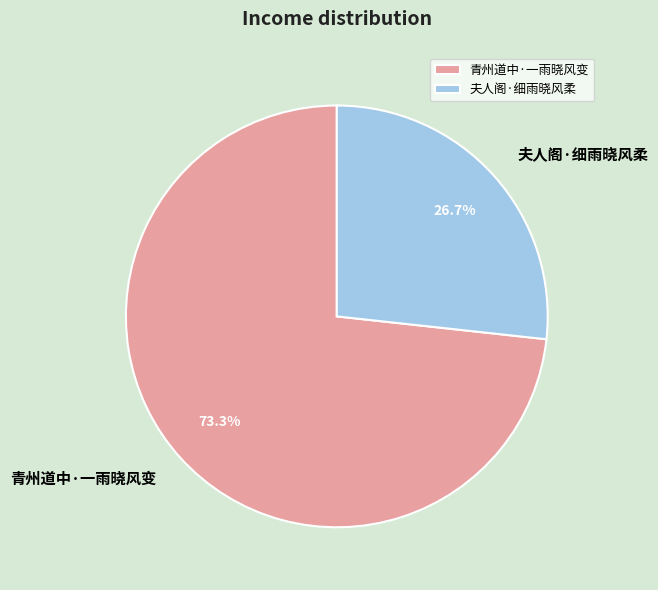

The 青州道中·一雨晓风变 slice represents 73% of the pie. True or false?

True